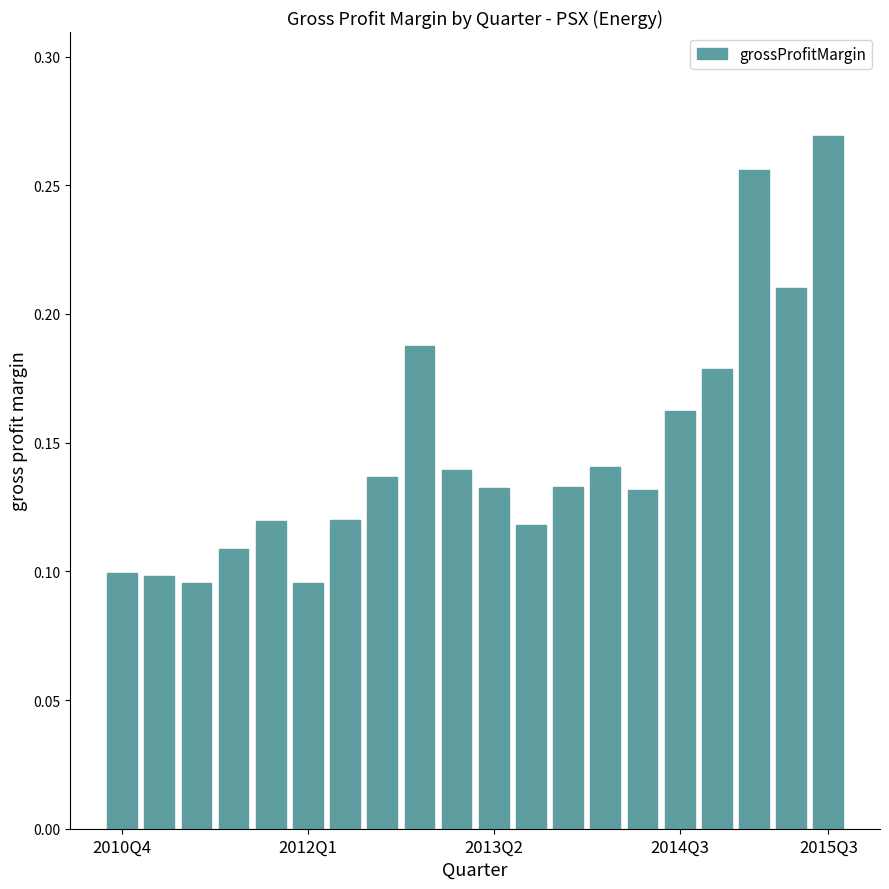

What is the sum of all values?

2.9